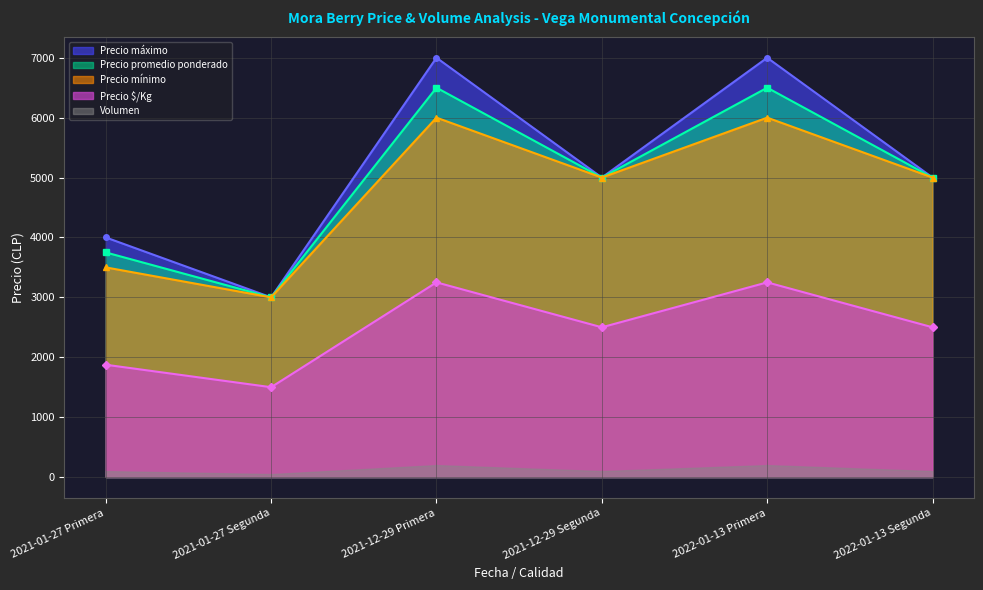

The value of Precio mínimo at 2022-01-13 Segunda is 5000. True or false?

True